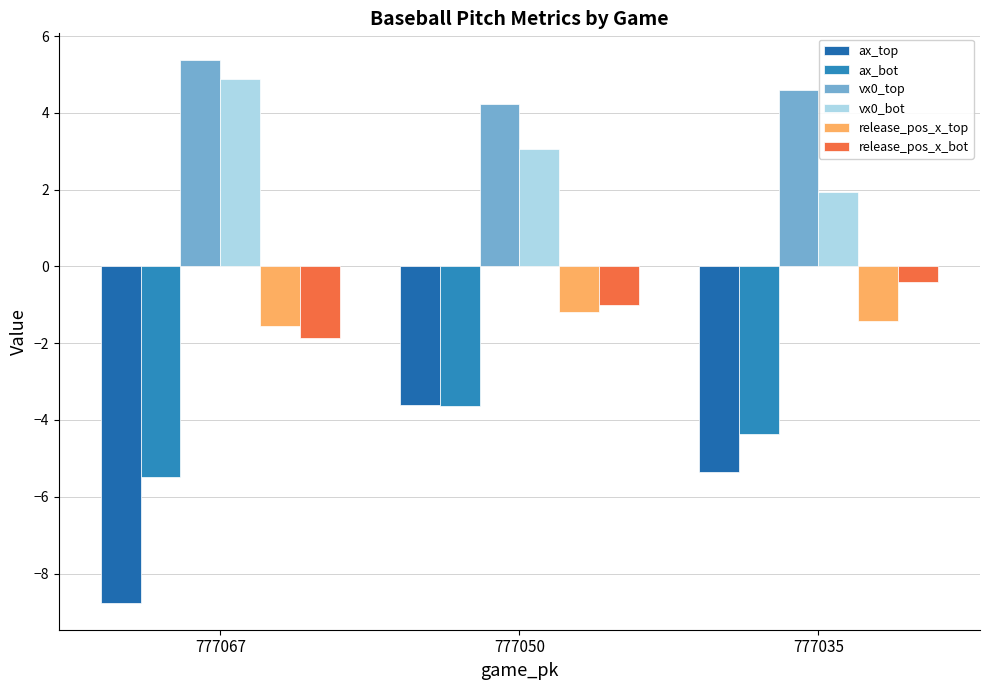

At which category does the chart reach its peak across all series?

777067